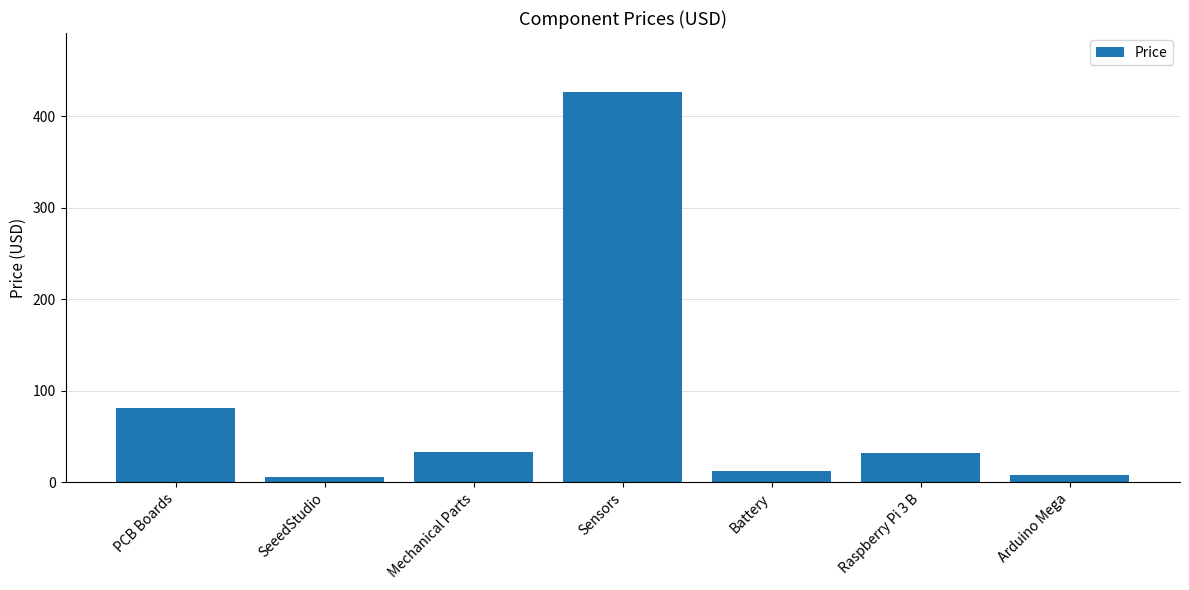

What is the ratio of the value at Sensors to the value at Raspberry Pi 3 B?

13.3